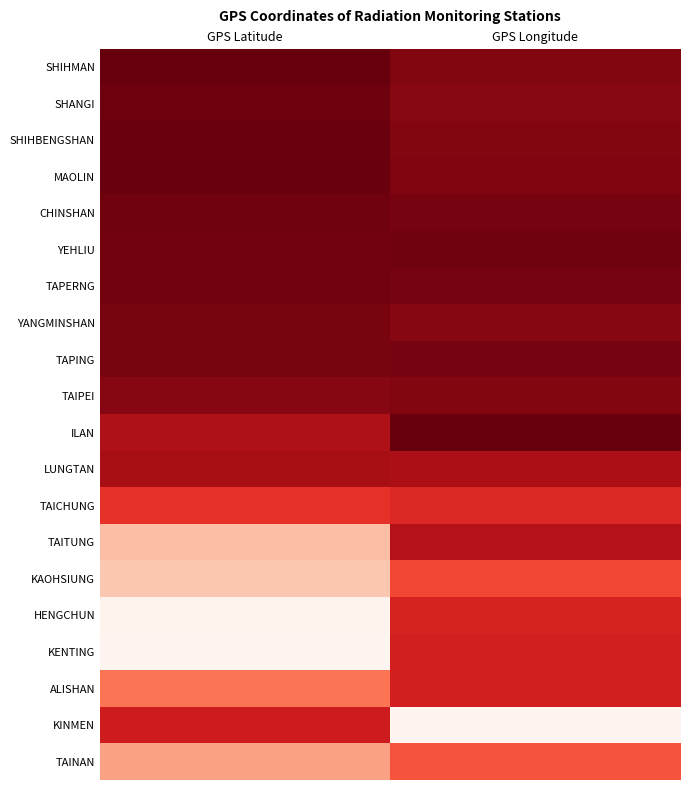

At which category is the sum across all series the highest?

GPS Longitude